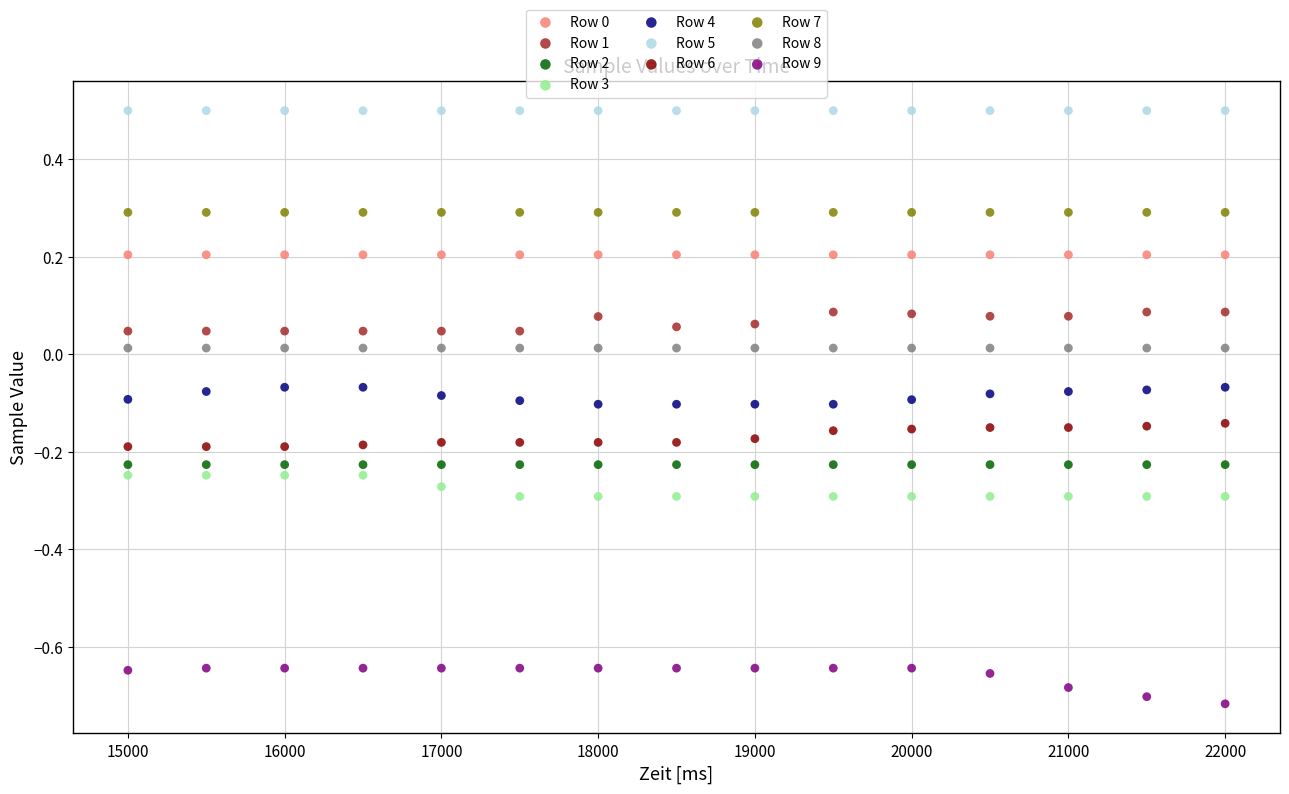

Which series reaches the maximum Y coordinate?

Row 5